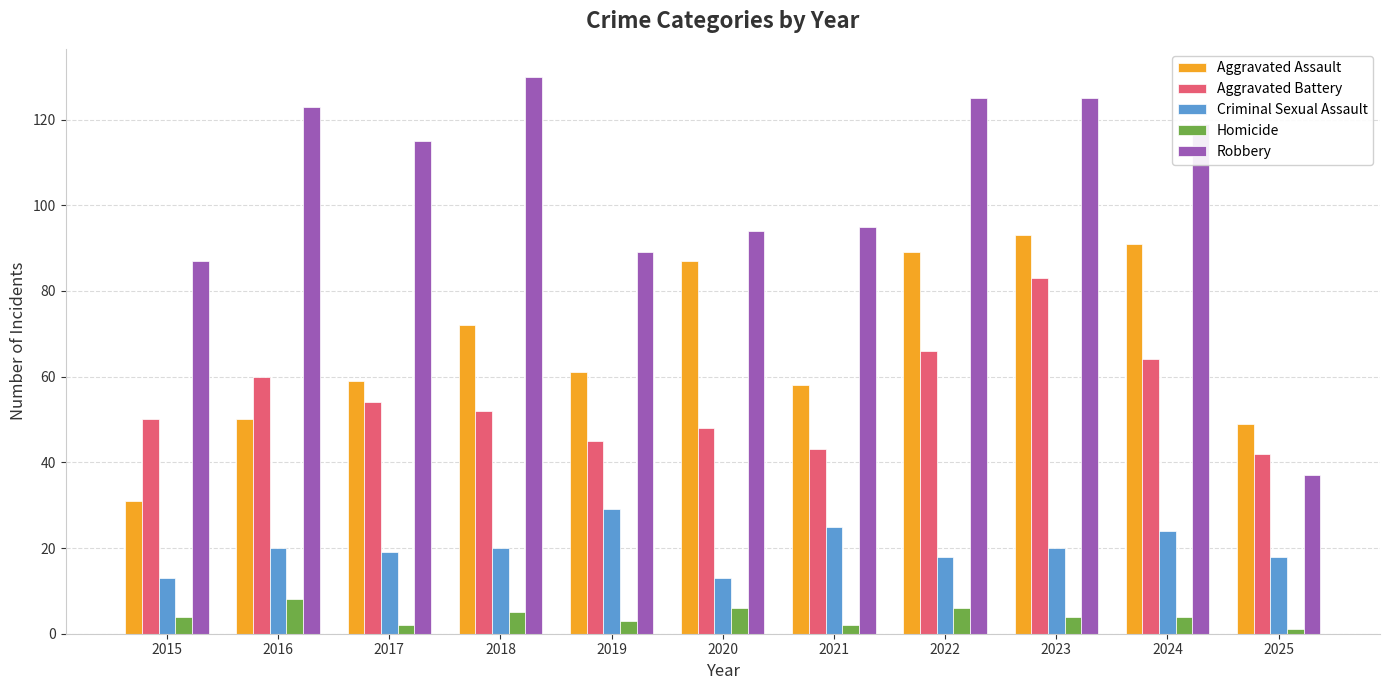

Which series has the largest range (max minus min)?

Robbery